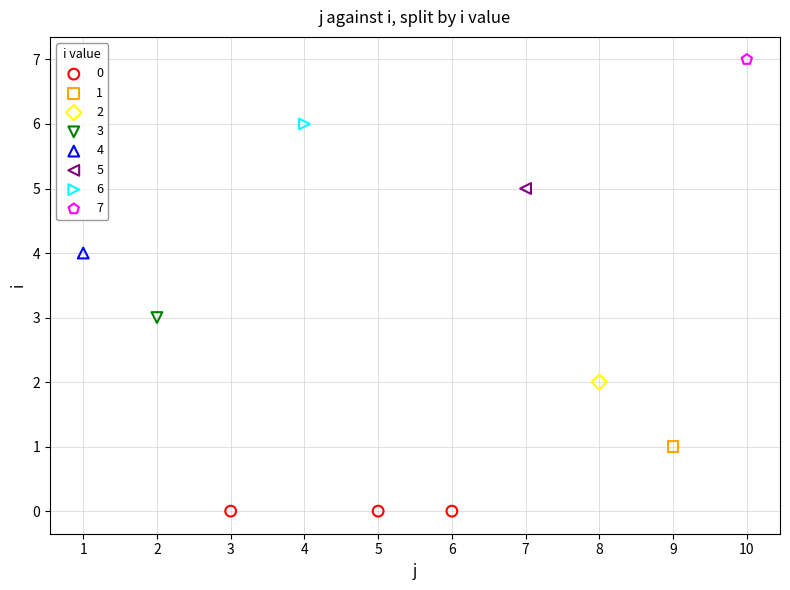

What are all the series names shown in the legend?

0, 1, 2, 3, 4, 5, 6, 7